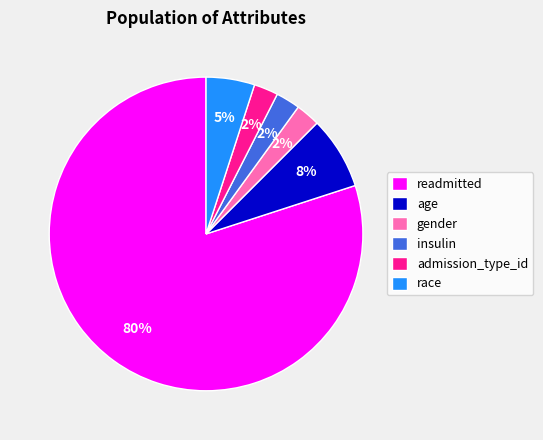

Do race and insulin together represent more than half of the pie?

No